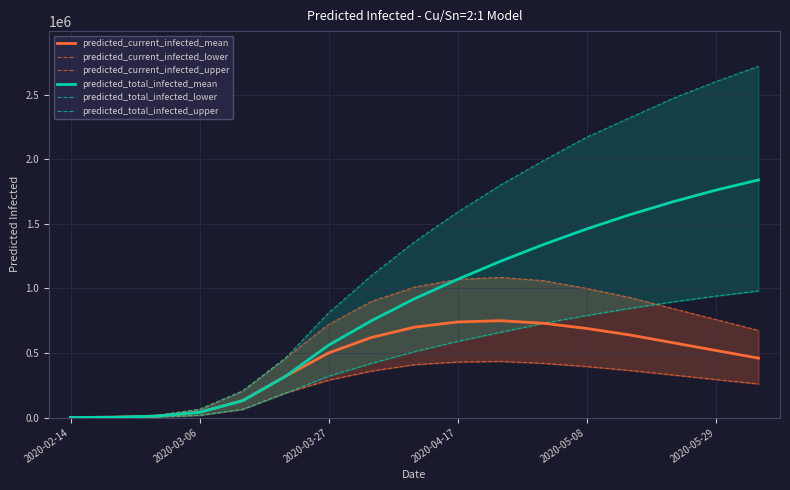

Reading left to right, list all the values displayed in this chart.

predicted_current_infected_mean: 340	2717	11249	40945	130452	319565	500000	620000	700000	740000	750000	730000	690000	640000	580000	520000	460000
predicted_current_infected_lower: 100	800	3880	17506	63206	189884	290000	360000	410000	430000	435000	420000	395000	365000	330000	295000	260000
predicted_current_infected_upper: 500	4000	17008	63511	205240	460727	720000	900000	1010000	1070000	1085000	1060000	1000000	930000	845000	760000	675000
predicted_total_infected_mean: 340	2717	11249	40945	130452	319565	560000	750000	920000	1070000	1210000	1340000	1460000	1570000	1670000	1760000	1840000
predicted_total_infected_lower: 100	800	3880	17506	63206	189884	320000	420000	510000	590000	660000	730000	790000	845000	895000	940000	980000
predicted_total_infected_upper: 500	4000	17008	63511	205240	460727	810000	1100000	1360000	1590000	1800000	1990000	2170000	2320000	2470000	2600000	2720000